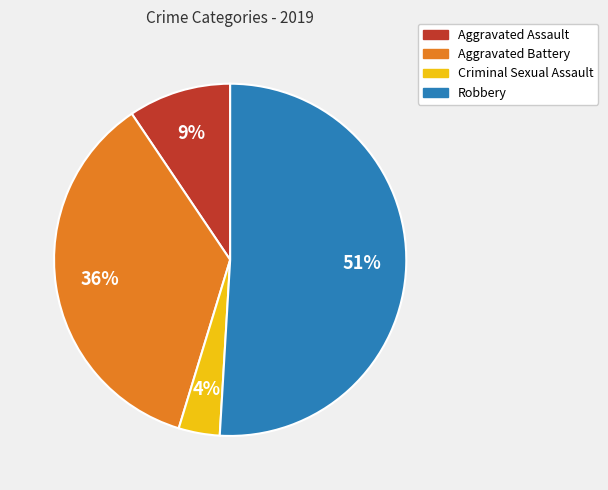

Is the sum of Robbery and Criminal Sexual Assault greater than half?

Yes